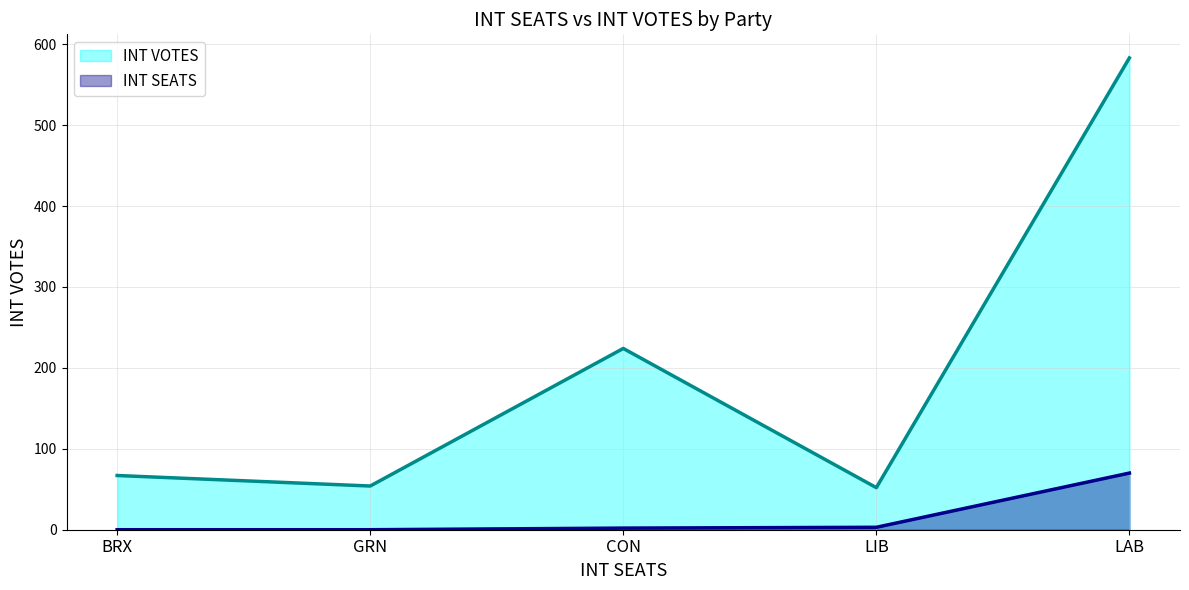

Rank the series by their average value, from lowest to highest.

INT SEATS, INT VOTES